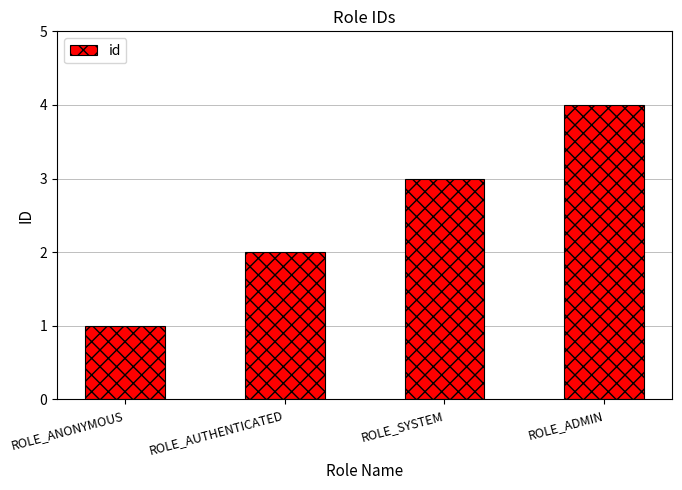

What is the sum of all values?

10